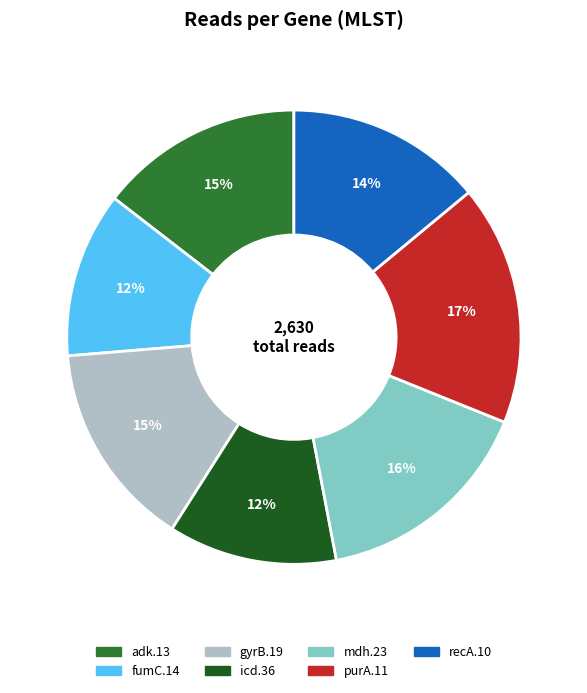

What is the largest slice in the pie chart?

purA.11